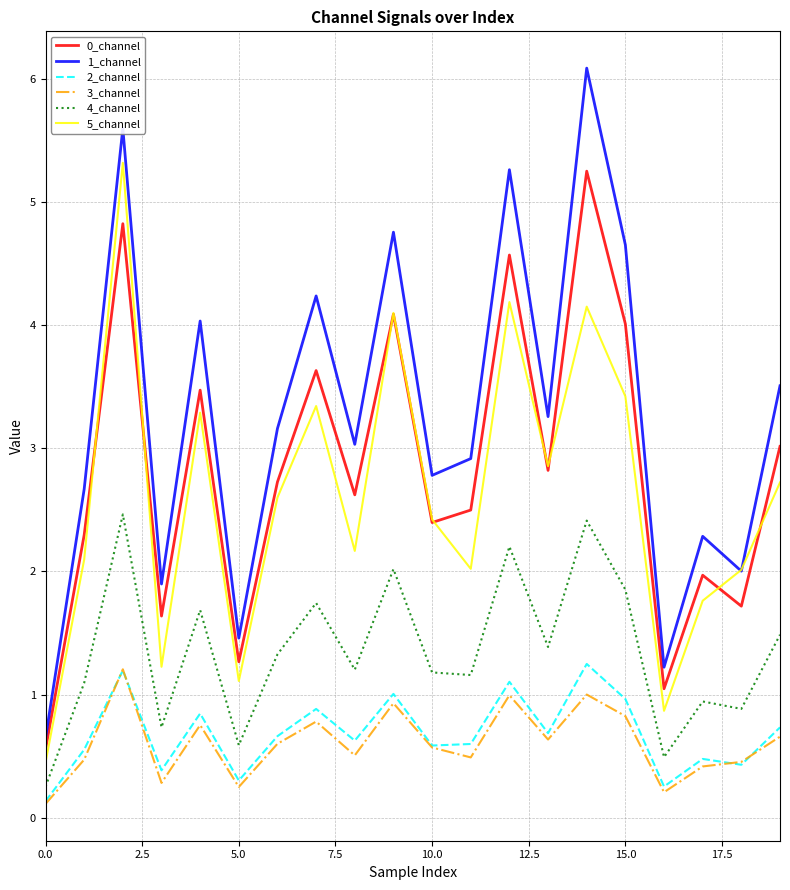

Which series has the largest total across all categories?

1_channel